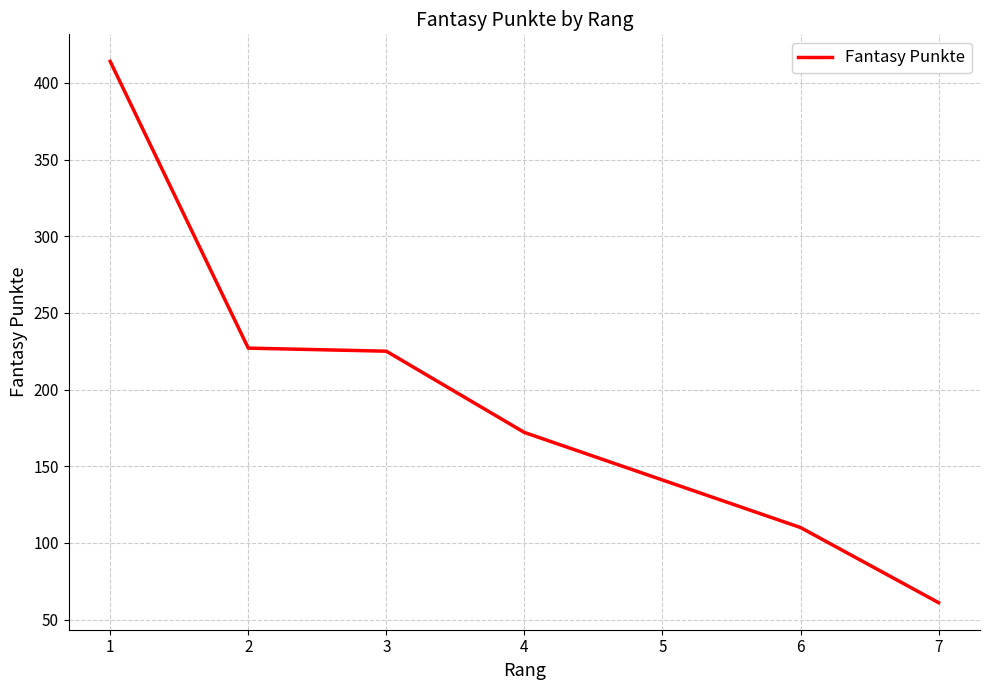

What is the change in value from 5 to 6?

-31